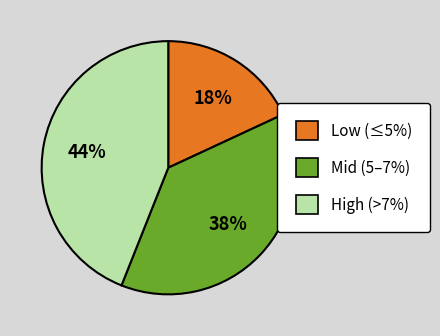

Does any single category account for the majority?

No